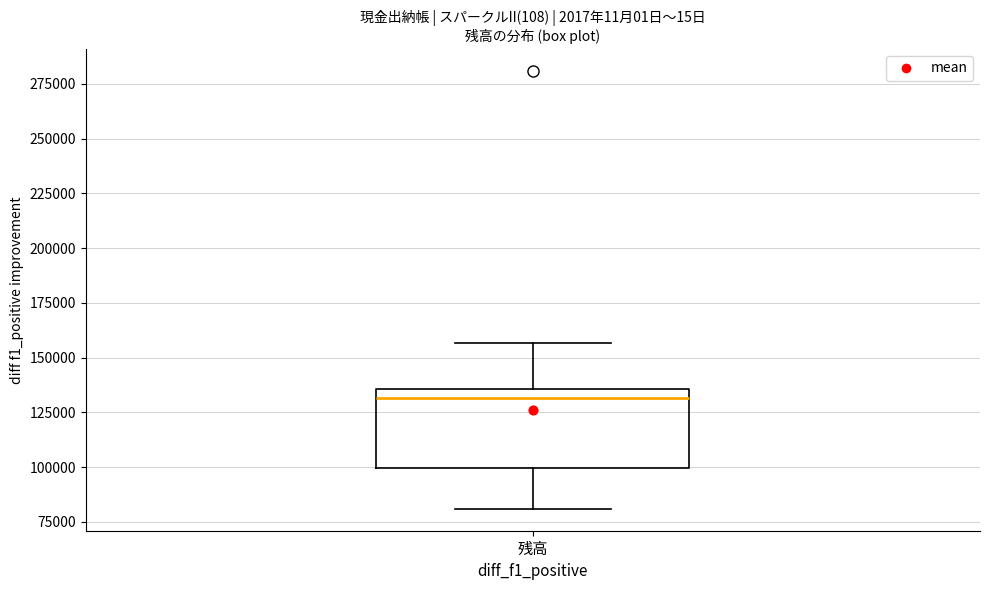

Where is the upper edge of the box for 残高 on the y-axis? The values are not printed on the chart, so give them approximately, as read against the axis.

135000